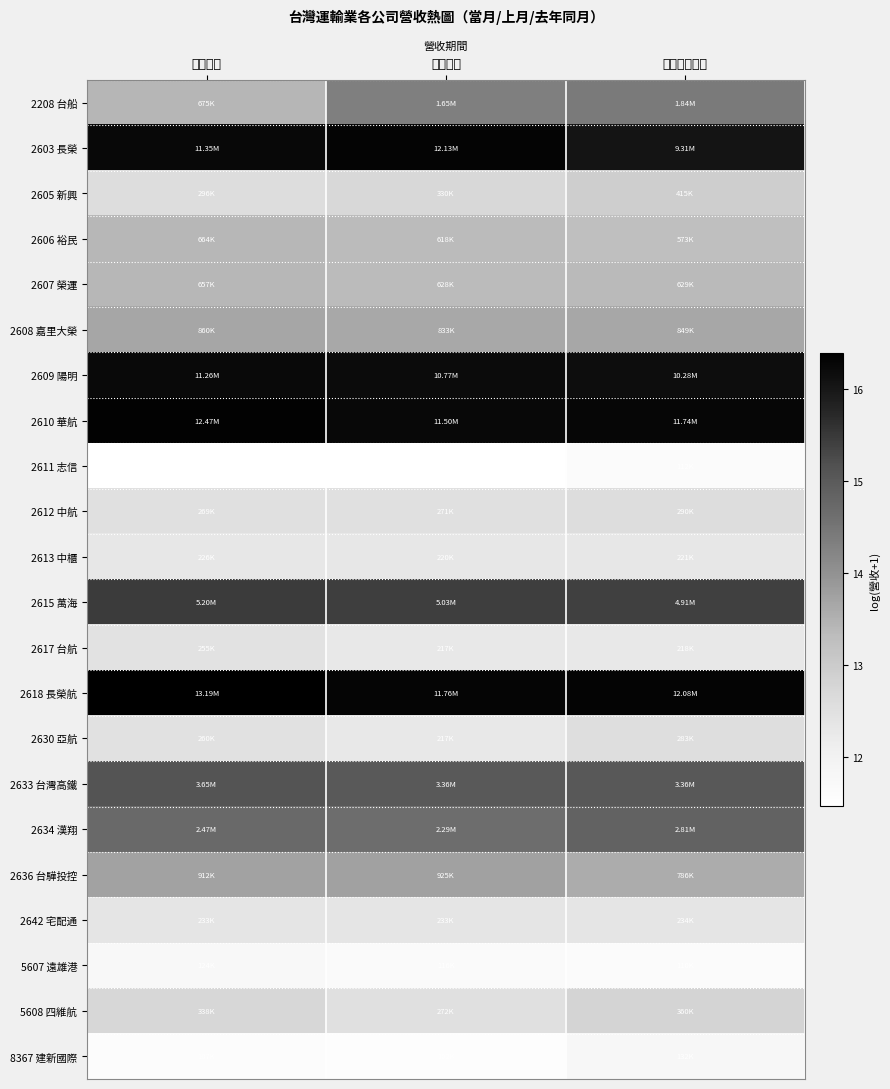

Count the number of data series in this chart.

22